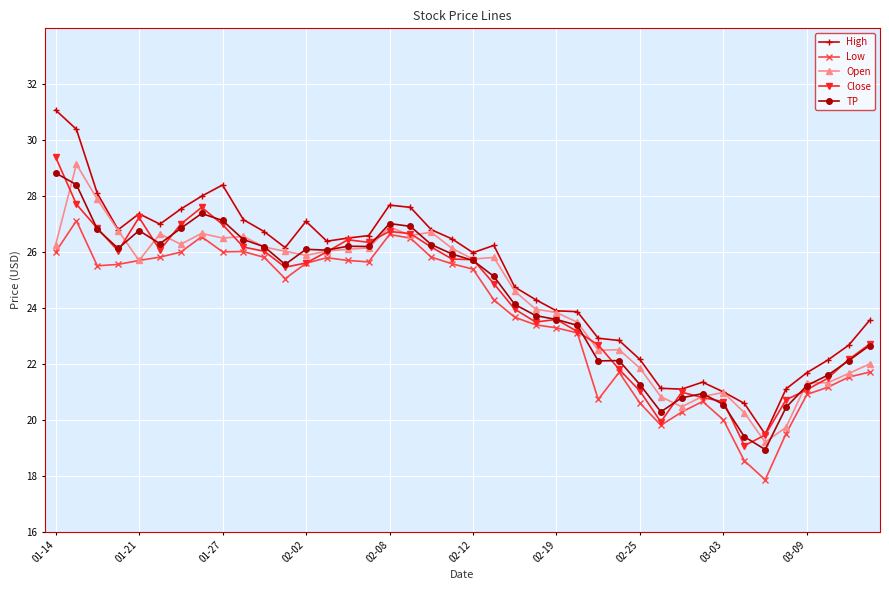

Rank the series by their maximum value, from lowest to highest.

Low, TP, Open, Close, High